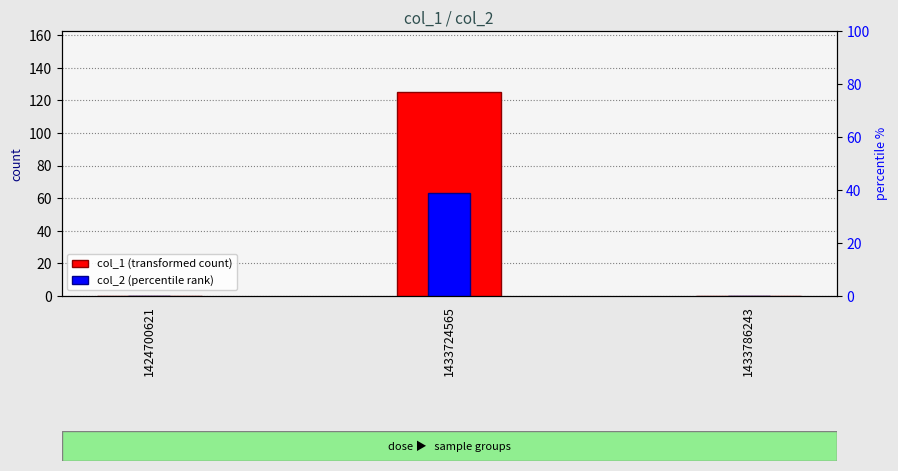

Reading left to right, what are all the values shown in this chart?

col_1 (transformed count): 0	125	0
col_2 (percentile rank): 0	63	0